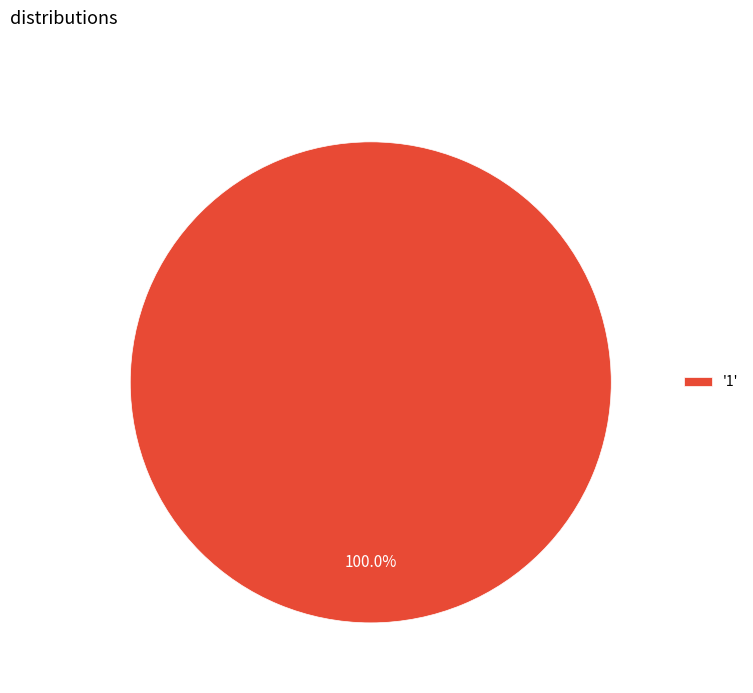

Is '1' the majority of the pie?

Yes